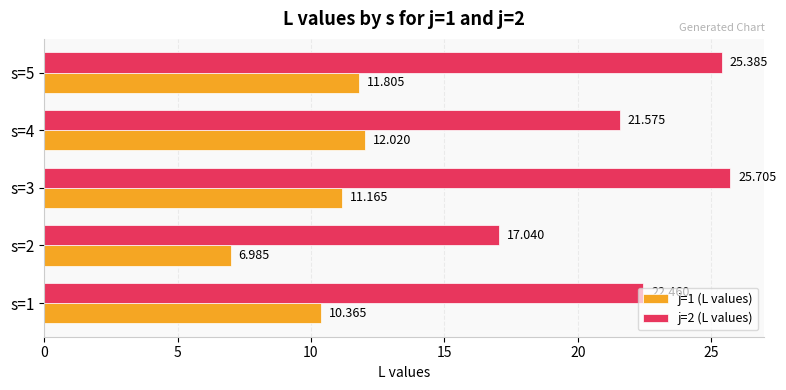

How many series are shown in this chart?

2